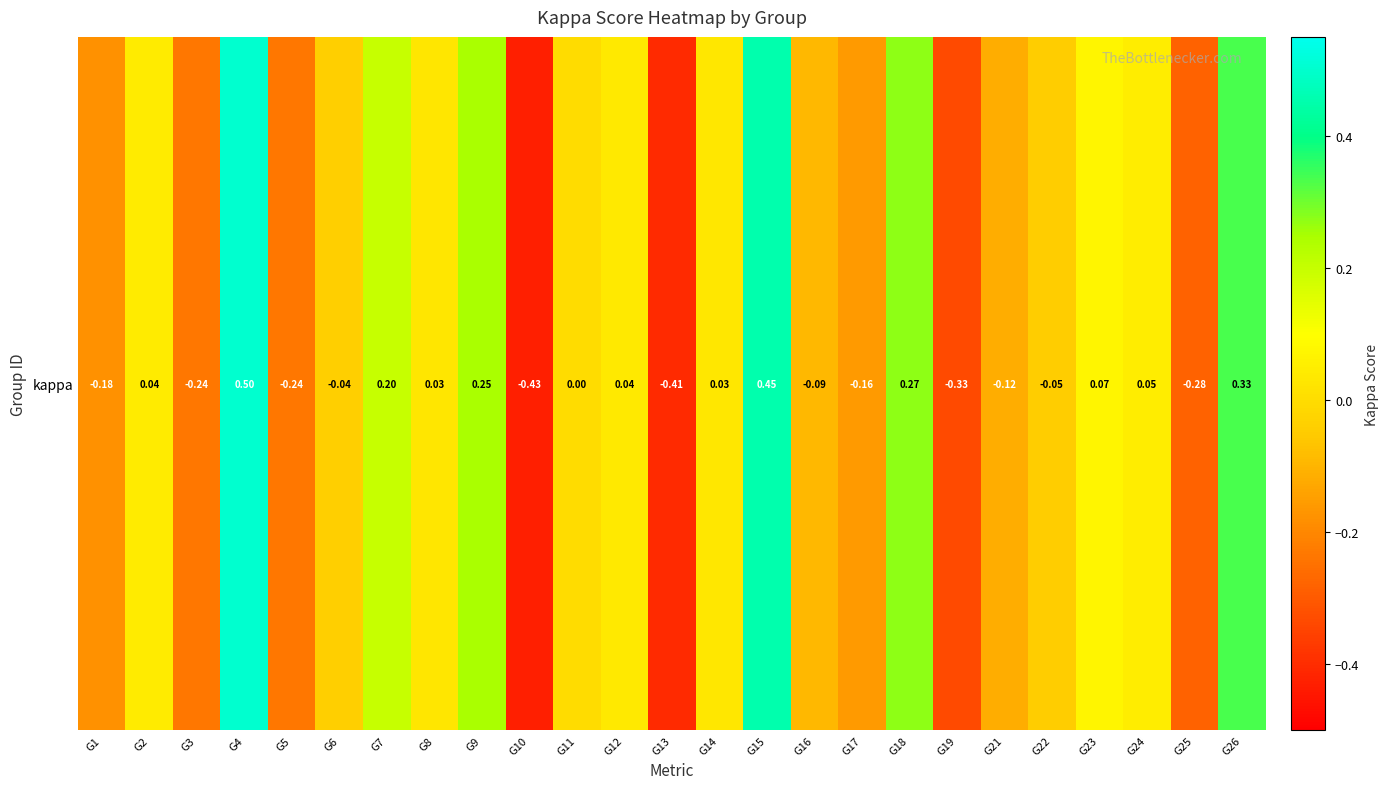

What is the maximum value shown in the chart?

0.5